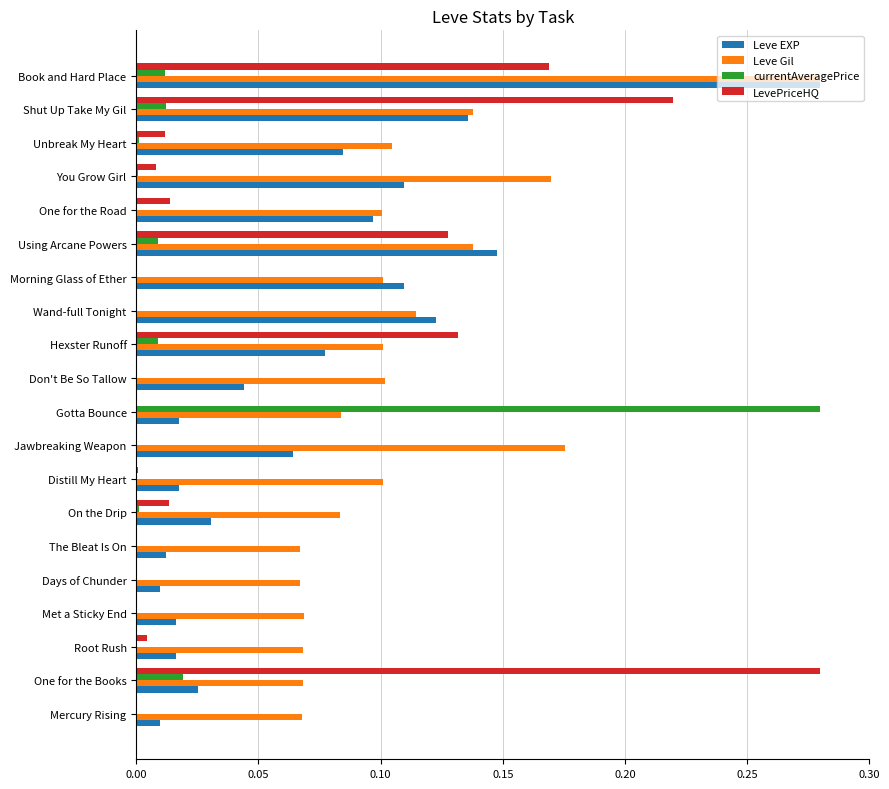

The value of LevePriceHQ at Met a Sticky End is 0.0. True or false?

True